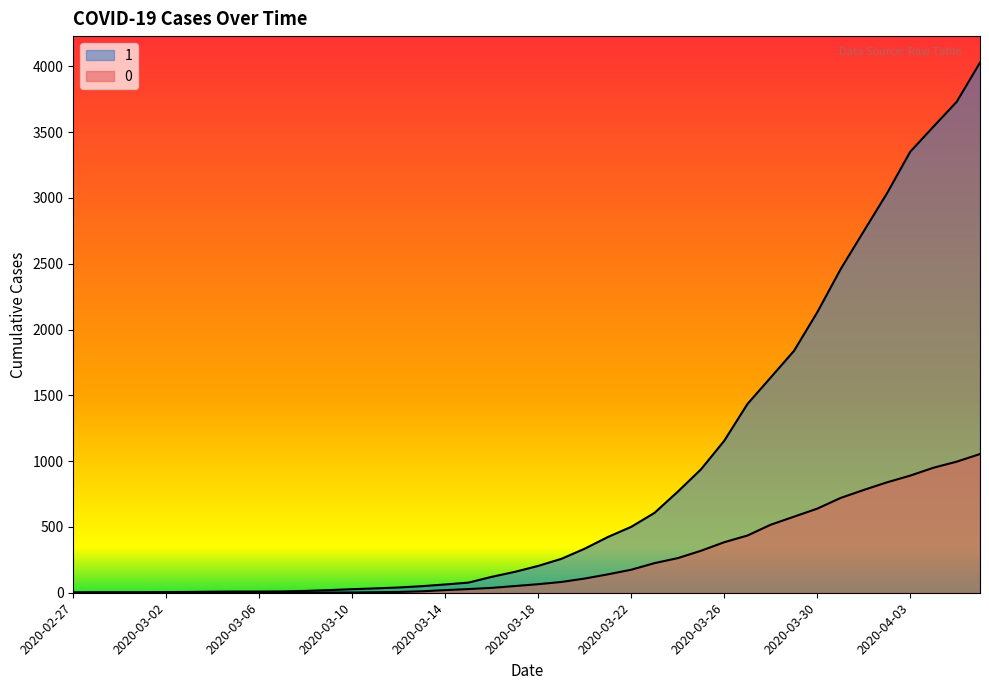

Which series changed the most between 2020-03-19 and 2020-03-24?

1